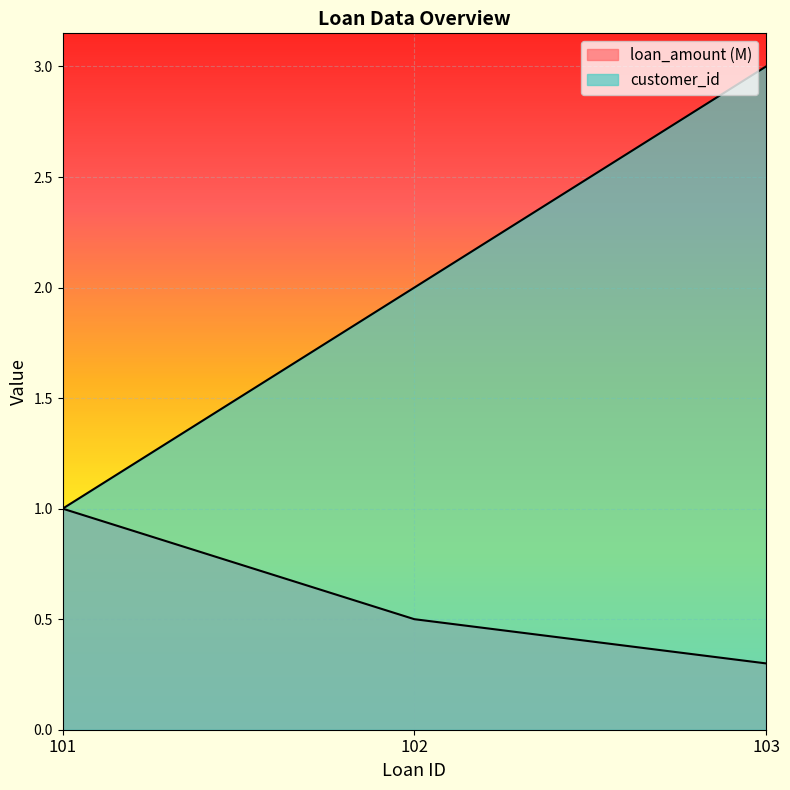

Which series has the largest range (max minus min)?

customer_id